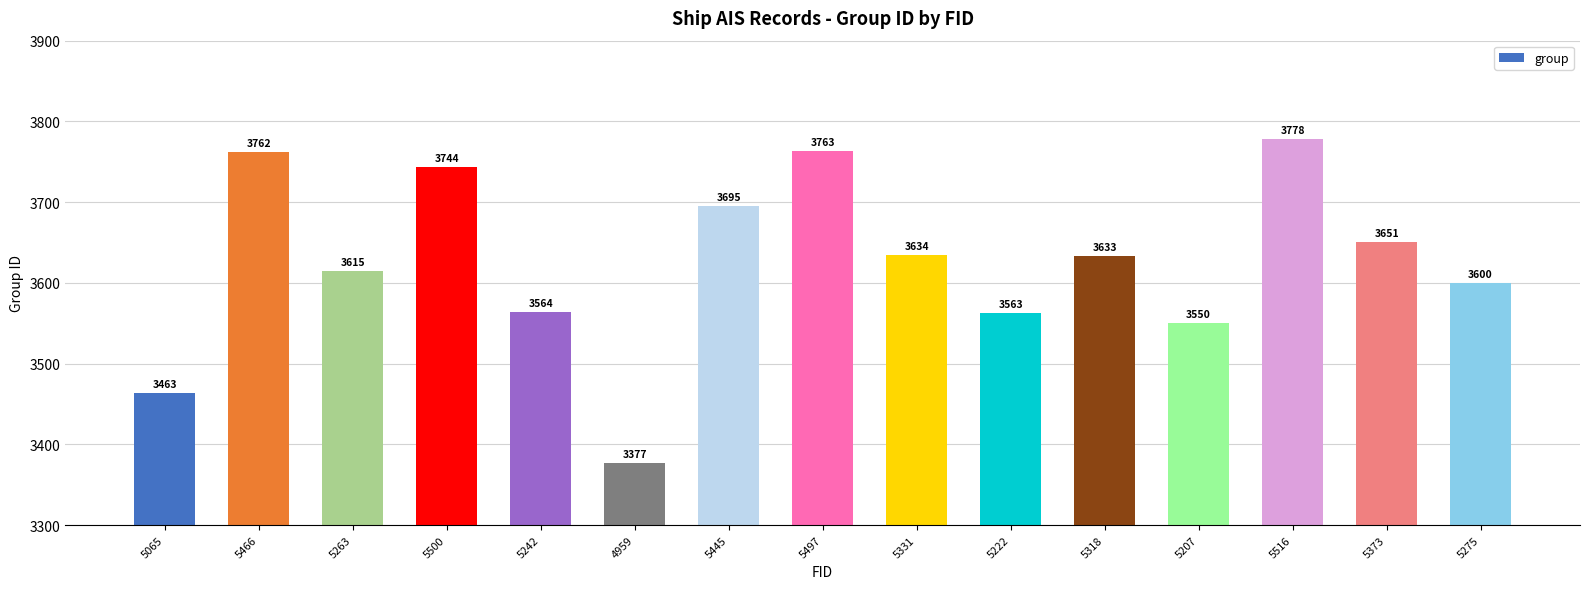

What is the greatest value displayed?

3778